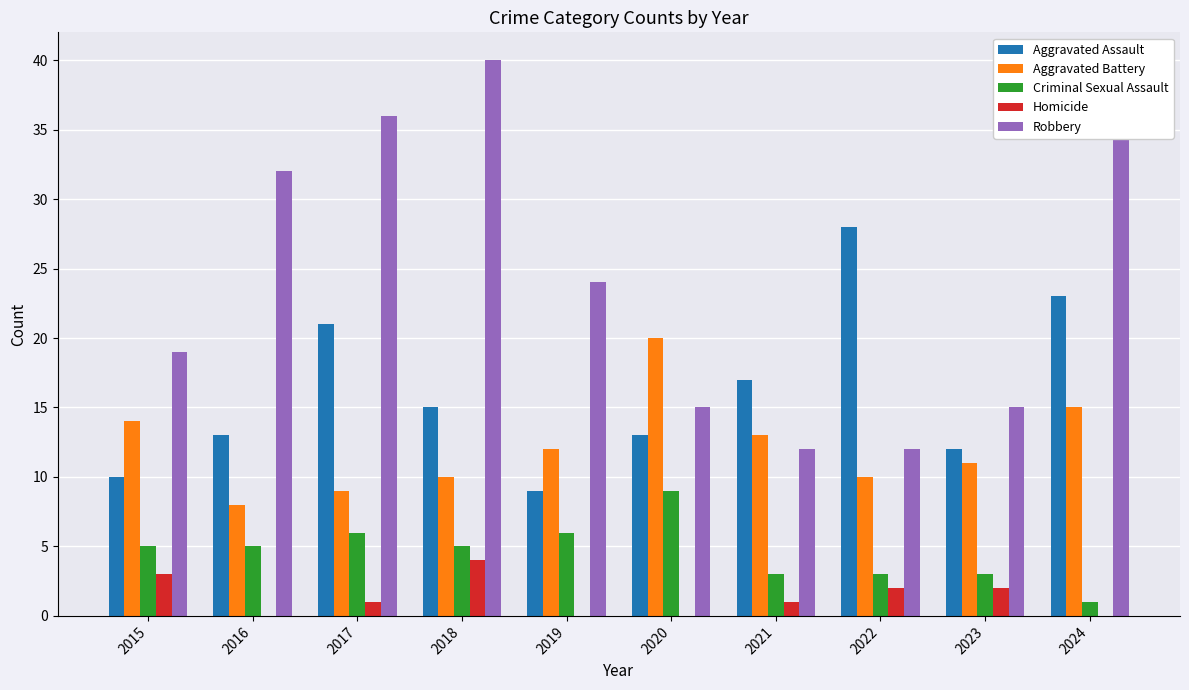

What are all the series names shown in the legend?

Aggravated Assault, Aggravated Battery, Criminal Sexual Assault, Homicide, Robbery